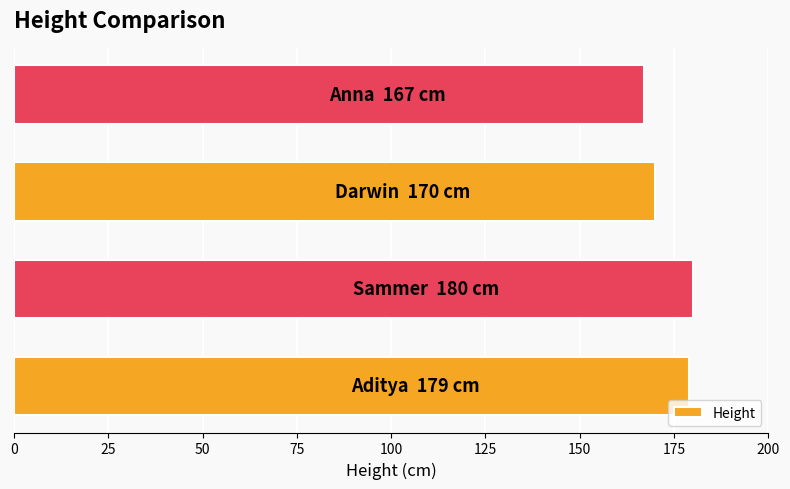

What is the greatest value displayed?

180